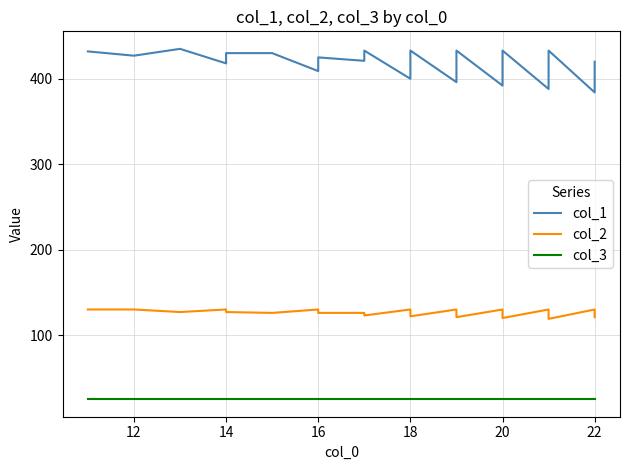

True or false: col_3 has more than 1 interior local peaks.

False